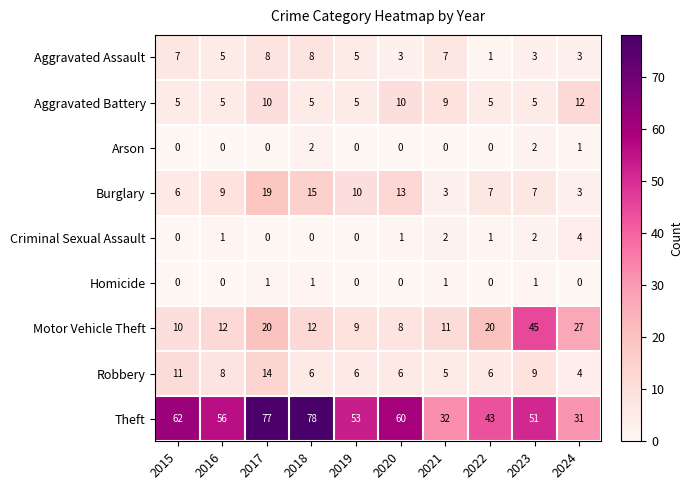

Which series has the largest range (max minus min)?

Theft